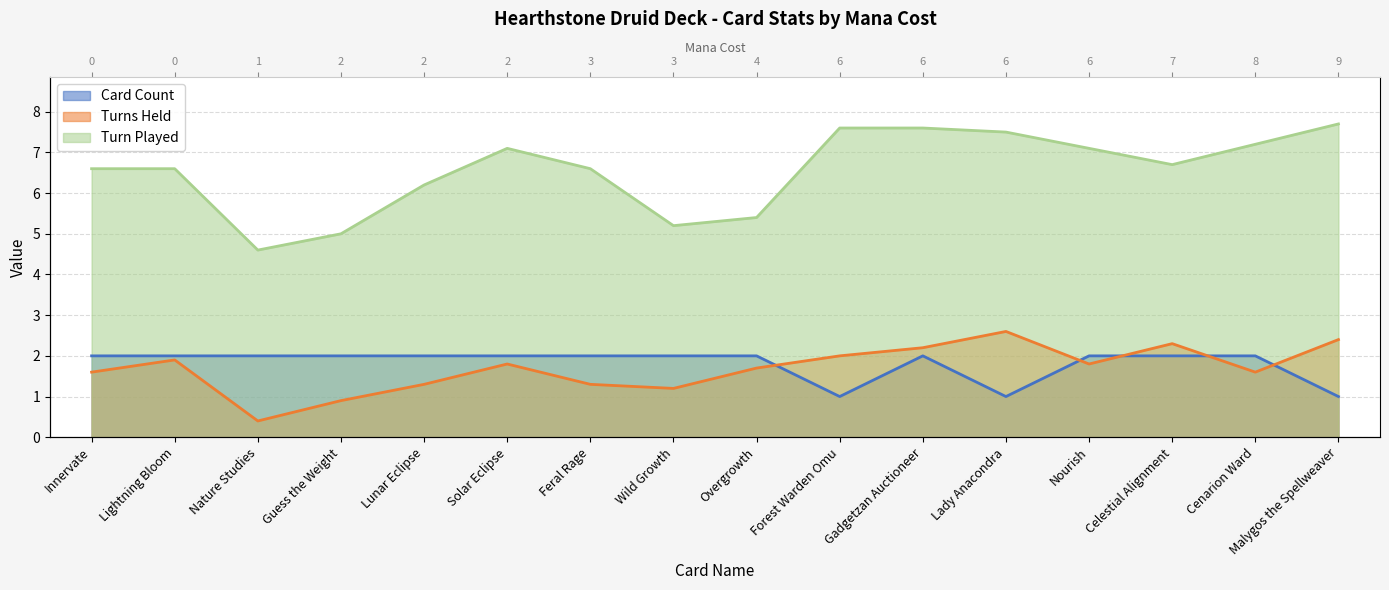

Where is the first local minimum for Turns Held?

Nature Studies